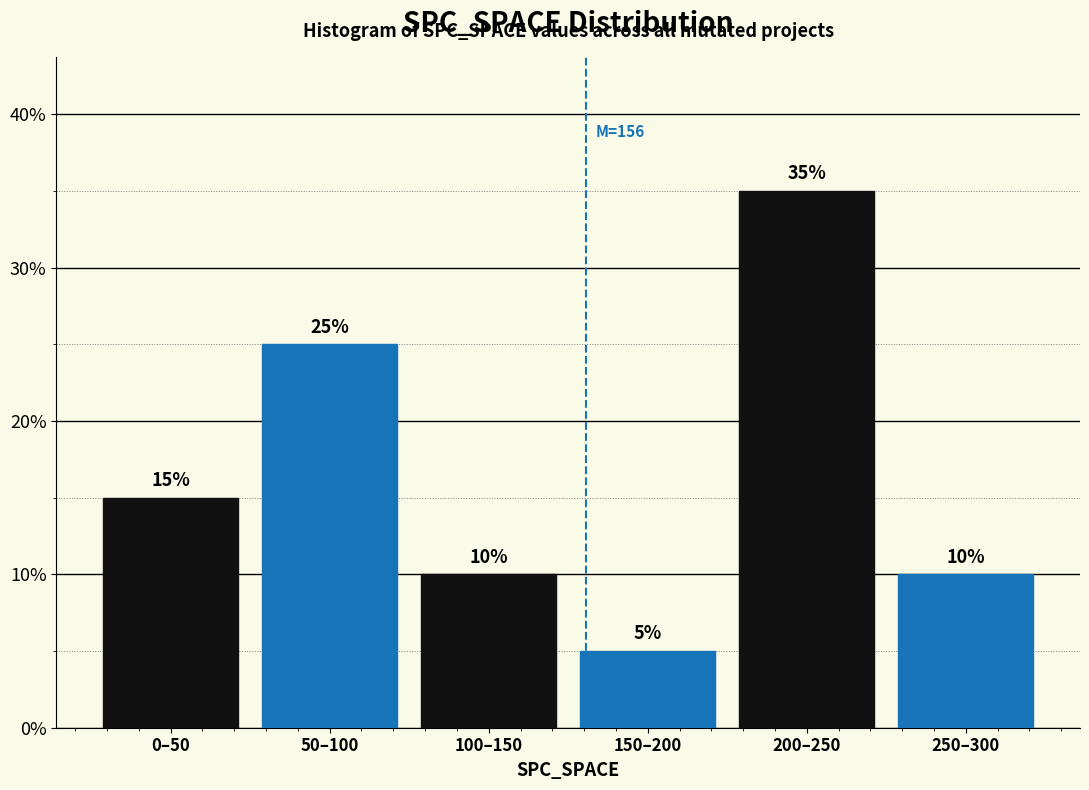

Reading left to right, extract all data points from this chart.

15	25	10	5	35	10